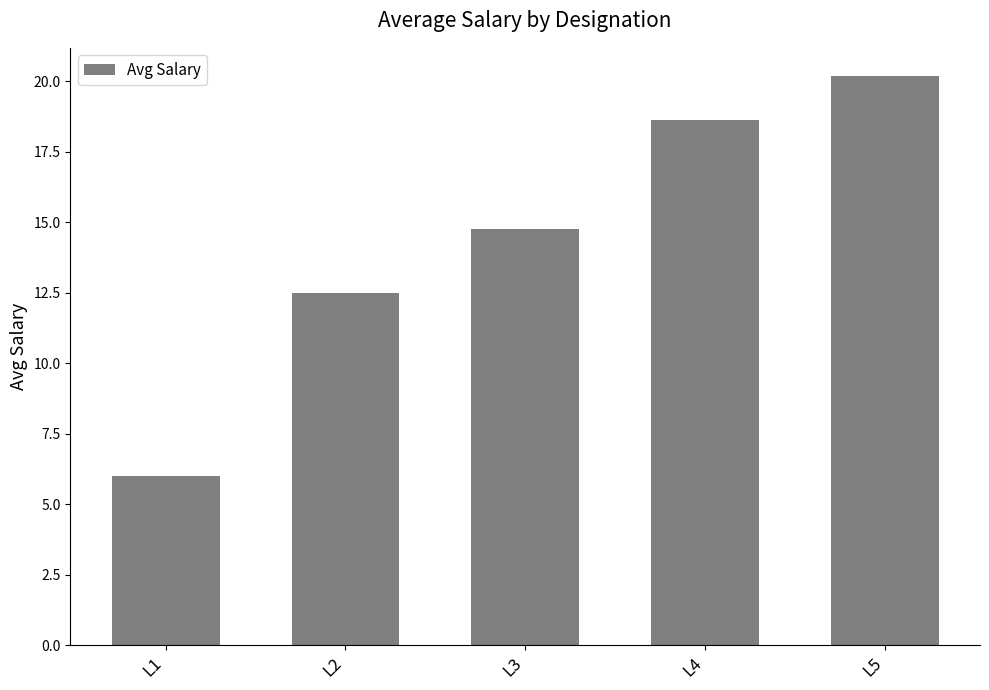

Reading left to right, transcribe all the data shown in this chart.

L1=6.0	L2=12.5	L3=14.8	L4=18.6	L5=20.2